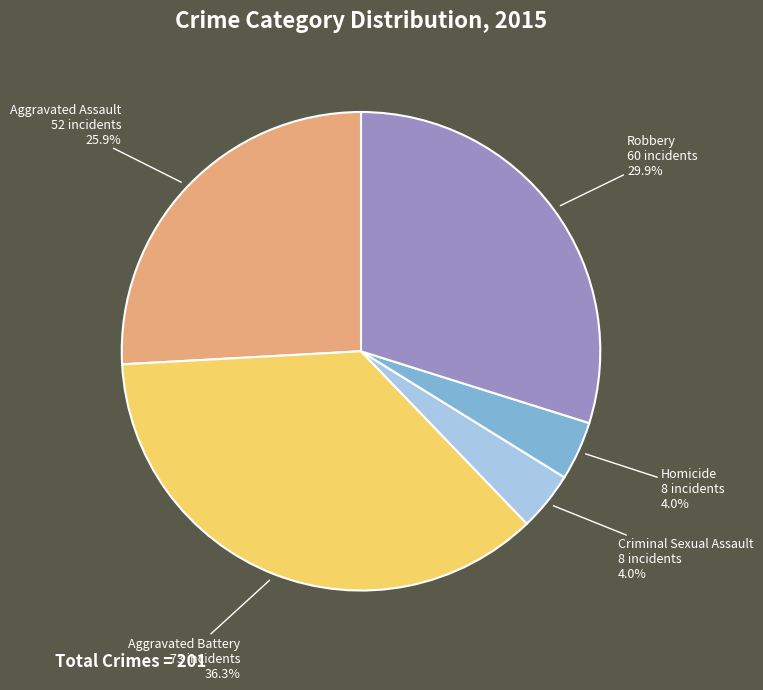

What is the largest slice in the pie chart?

Aggravated Battery